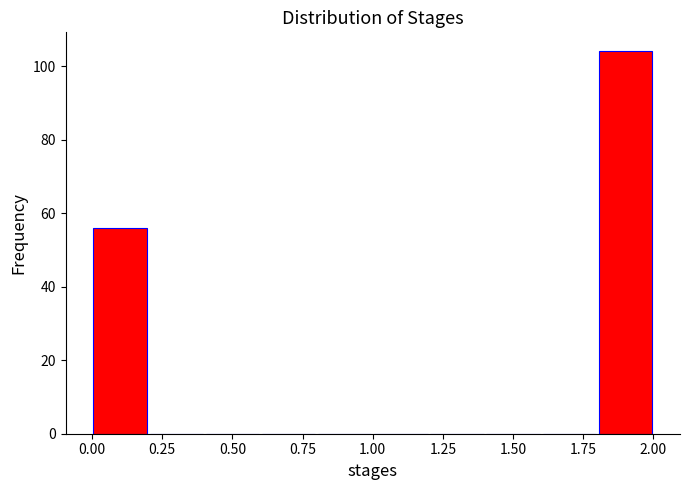

What is the height of the bar covering 1.8 to 2.0 on the x-axis? The values are not printed on the chart, so give them approximately, as read against the axis.

104